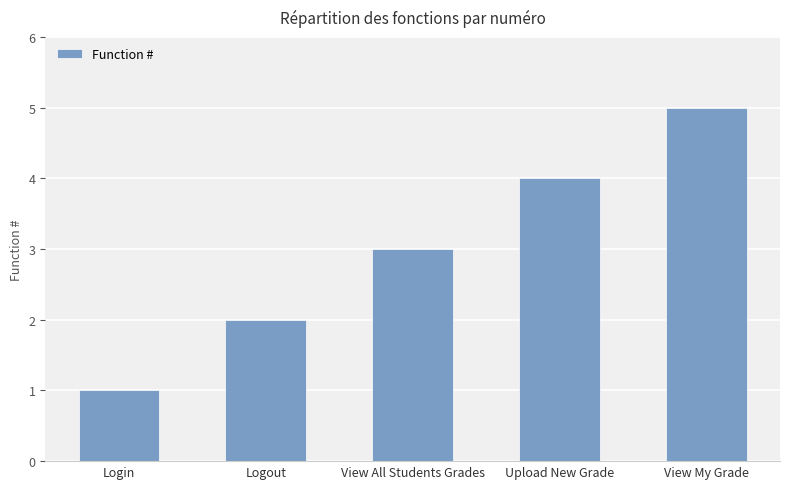

What is the difference between the maximum and minimum values?

4